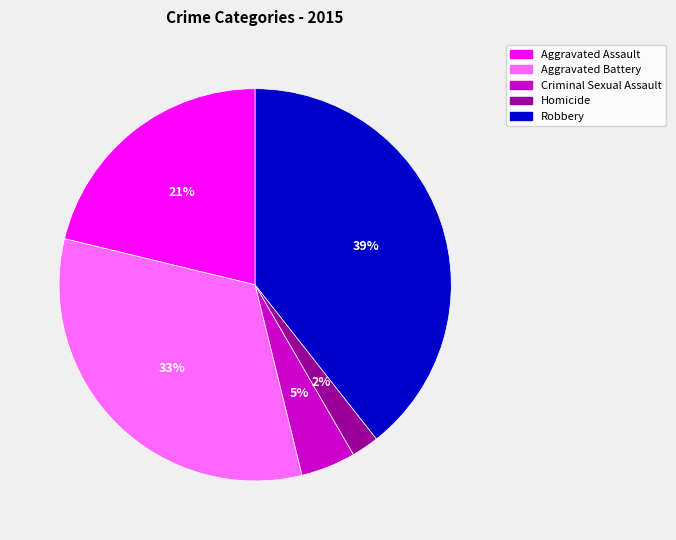

True or false: Aggravated Battery accounts for 33% of the total.

True